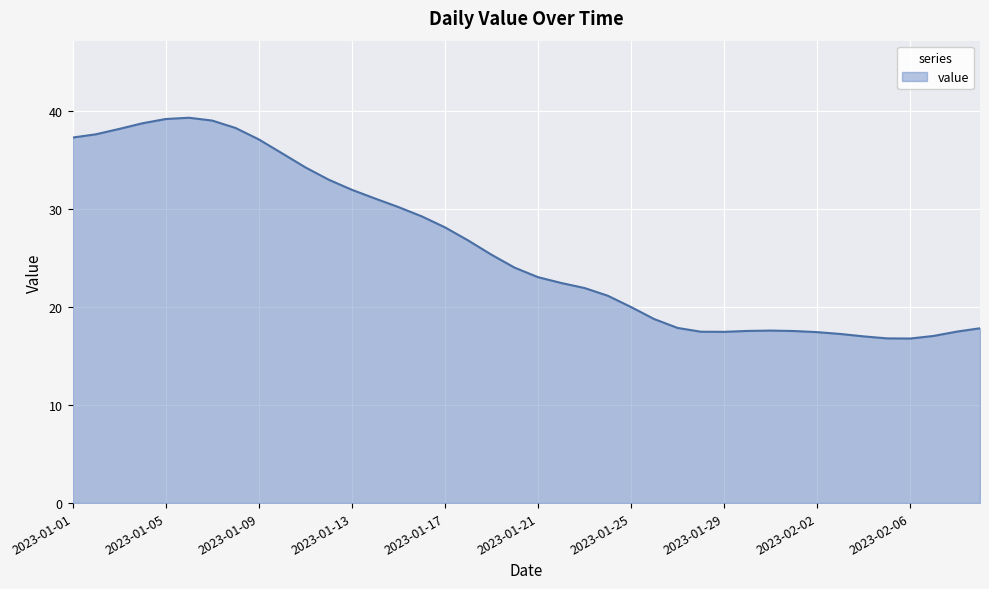

What is the difference between the maximum and minimum values?

22.5